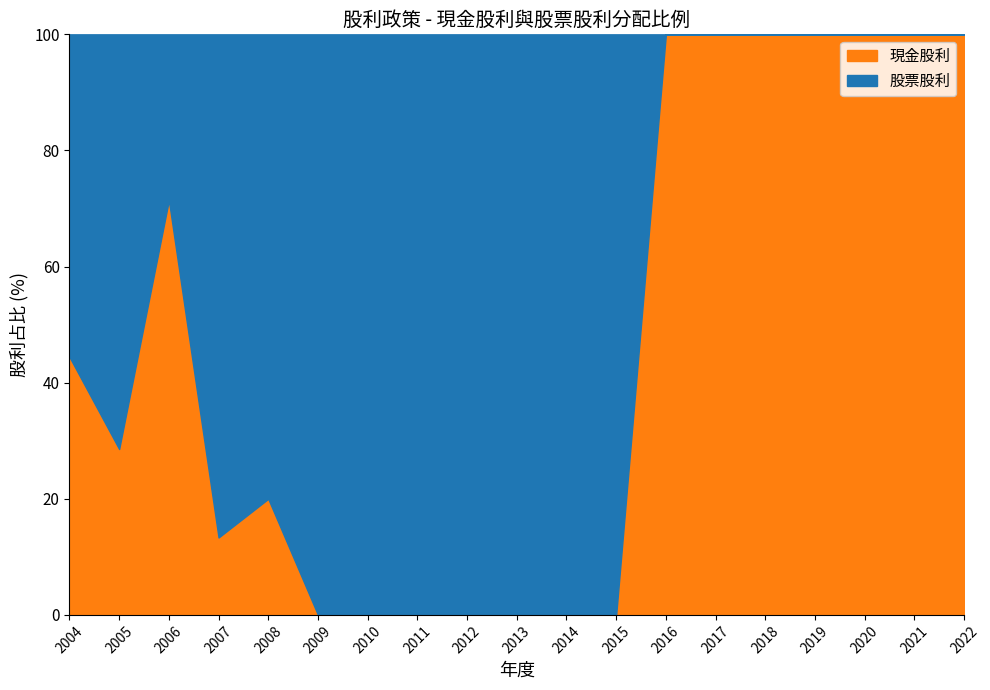

Is it true that 股票股利 equals -0.8 at 2016?

False